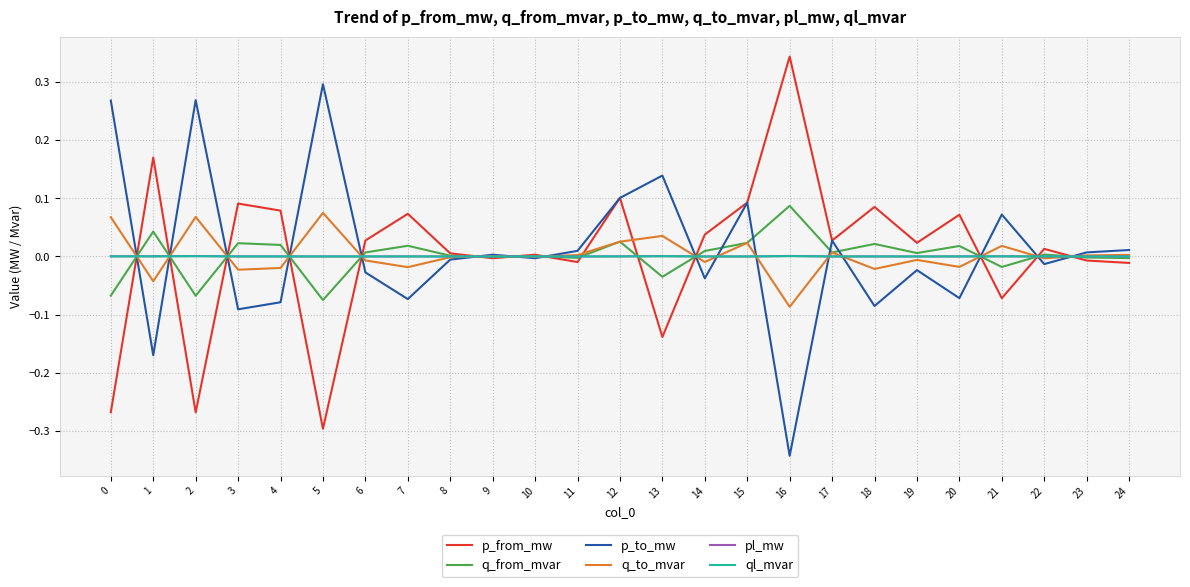

The value of pl_mw at 11 is 0.0. True or false?

True